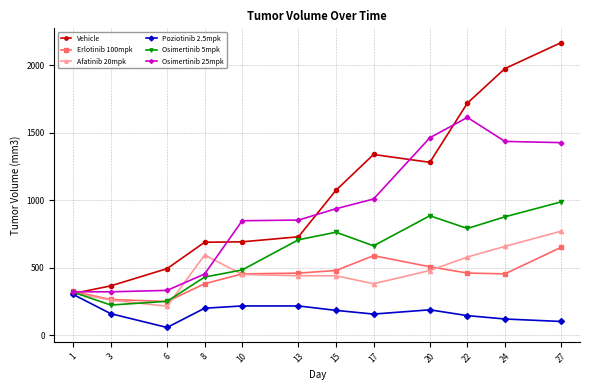

Is the value of Vehicle at 6 greater than the value of Osimertinib 5mpk at 13?

No